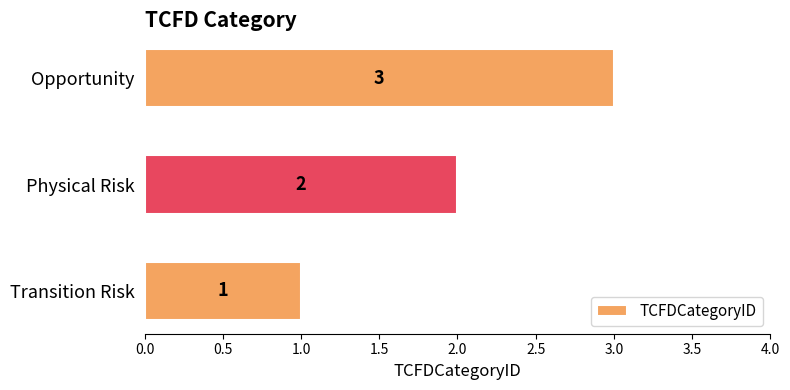

At which label is the value closest to 2?

Physical Risk